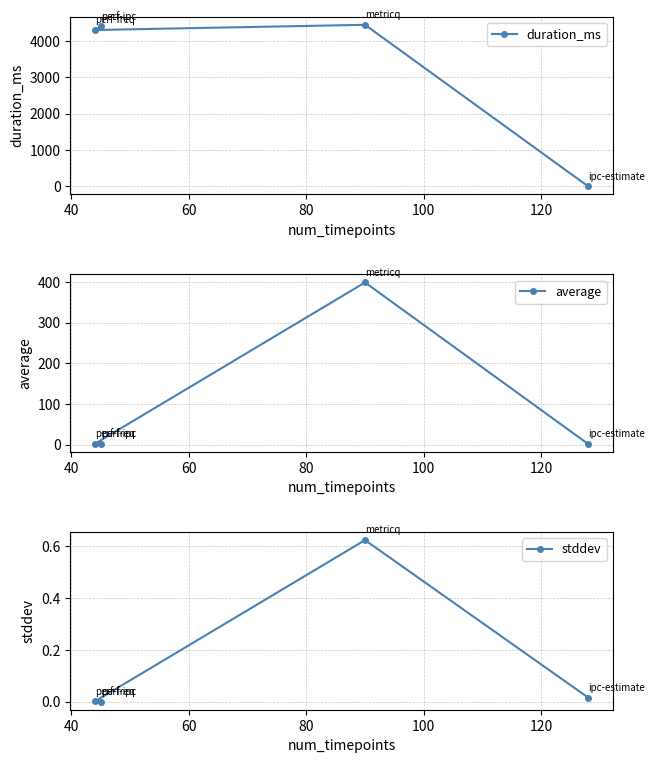

Does the chart have visible grid lines?

Yes